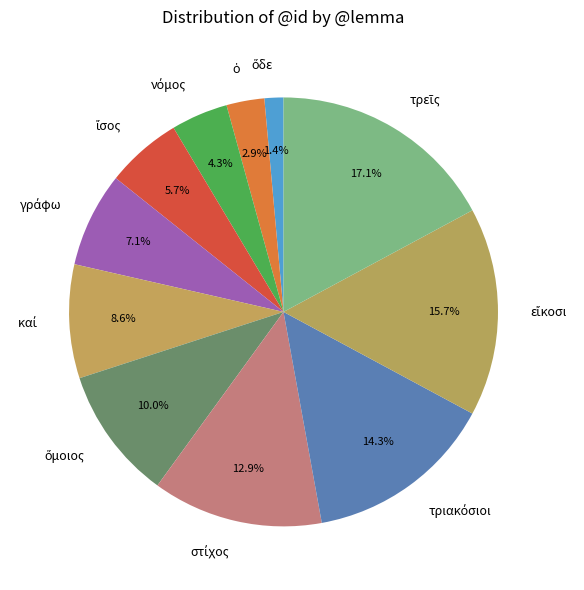

Is there a majority slice in this chart?

No